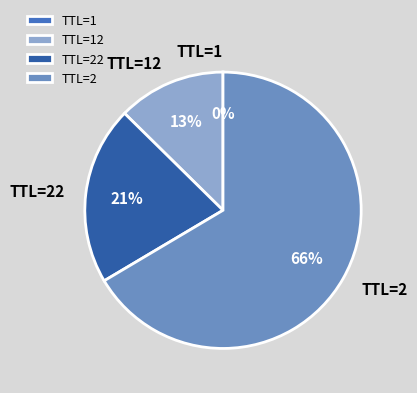

Approximately how many times larger is the value at TTL=22 compared to TTL=2?

0.3